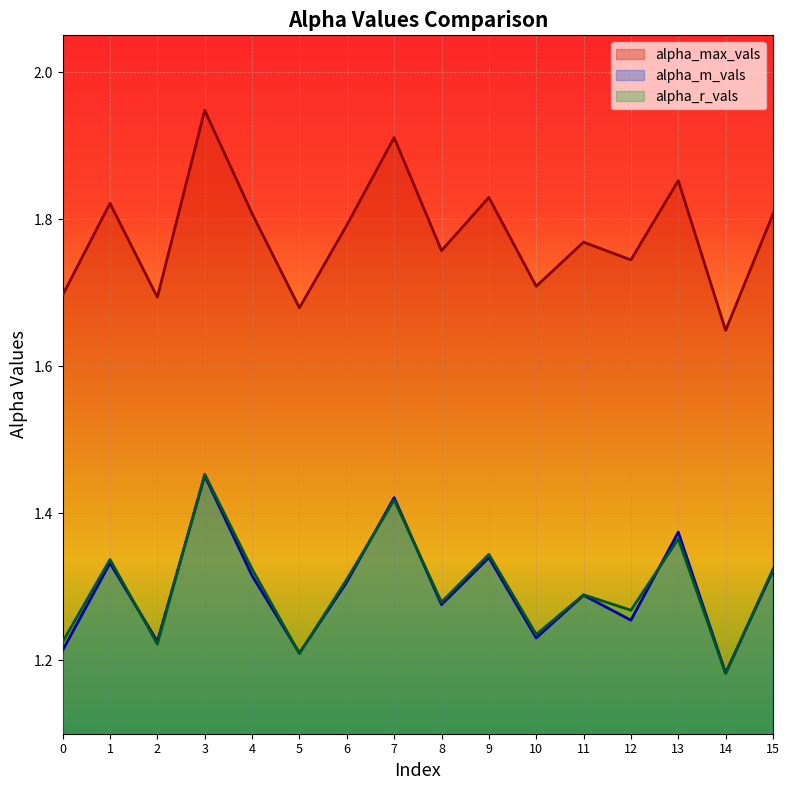

What are all the series names shown in the legend?

alpha_max_vals, alpha_m_vals, alpha_r_vals